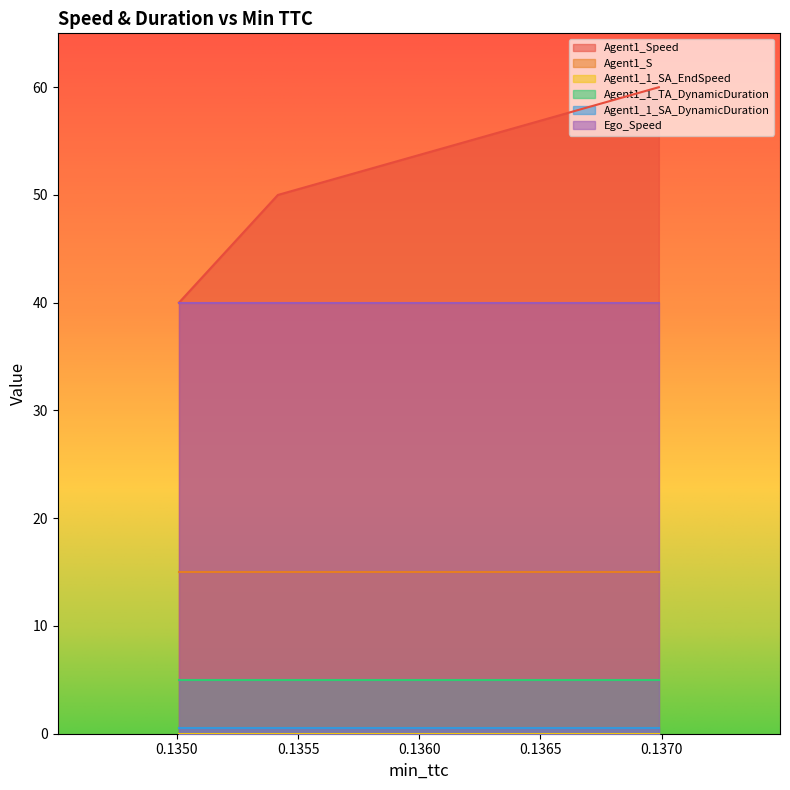

What position from the left is 0.1354163010738733?

2